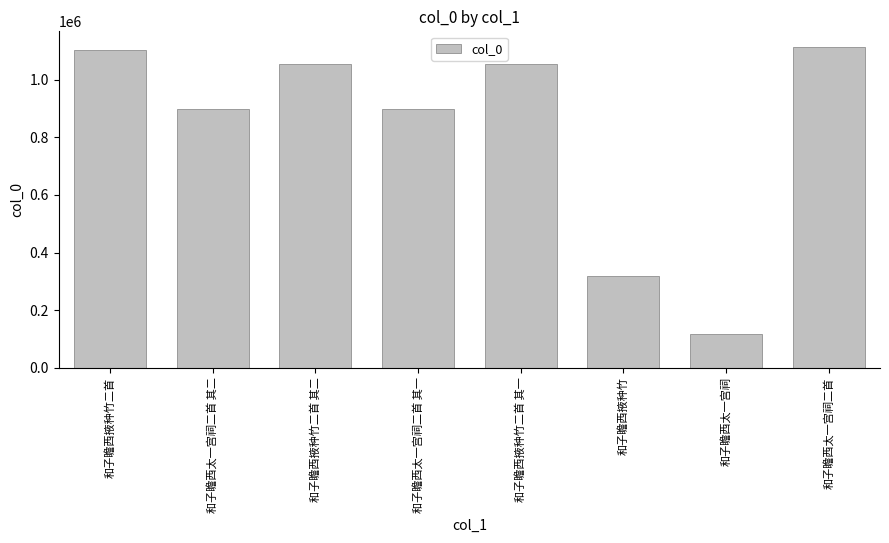

What is the sum of all values?

6558894